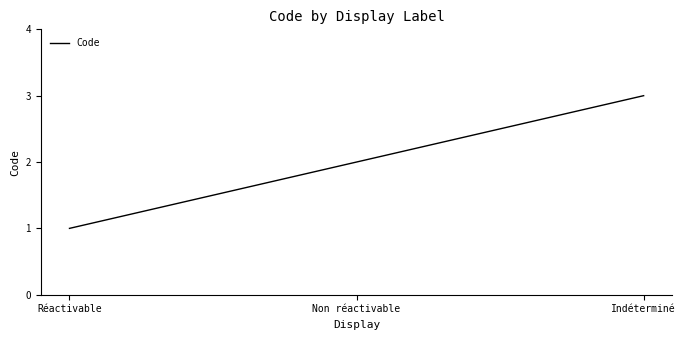

What is the greatest value displayed?

3